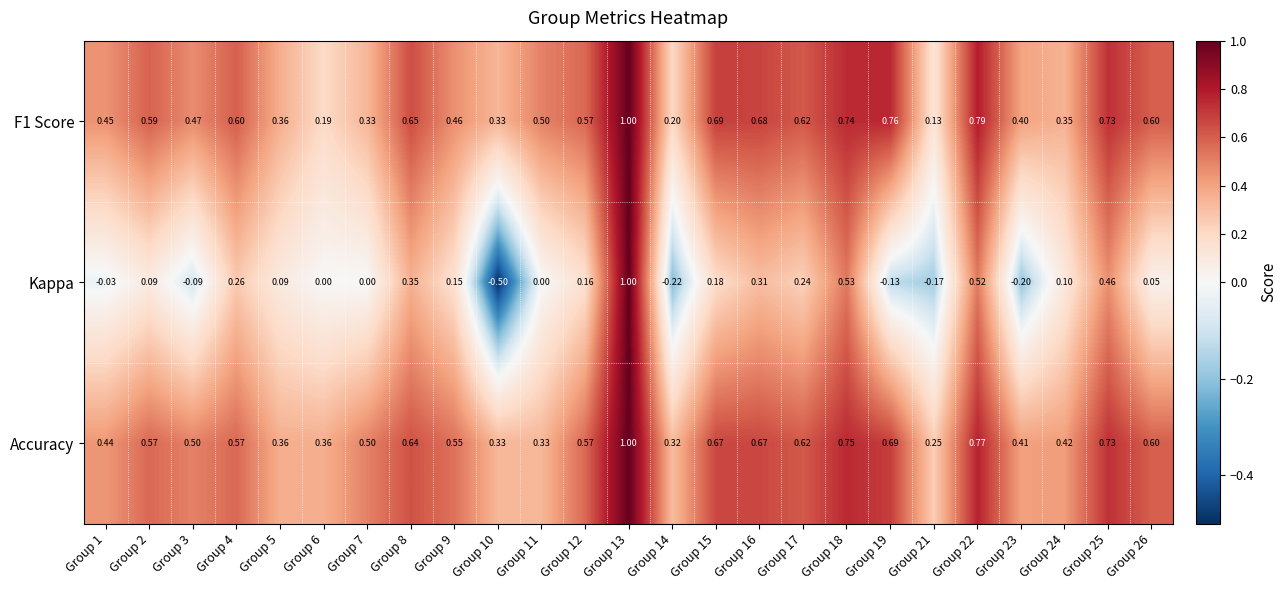

How many data points does each series have?

25